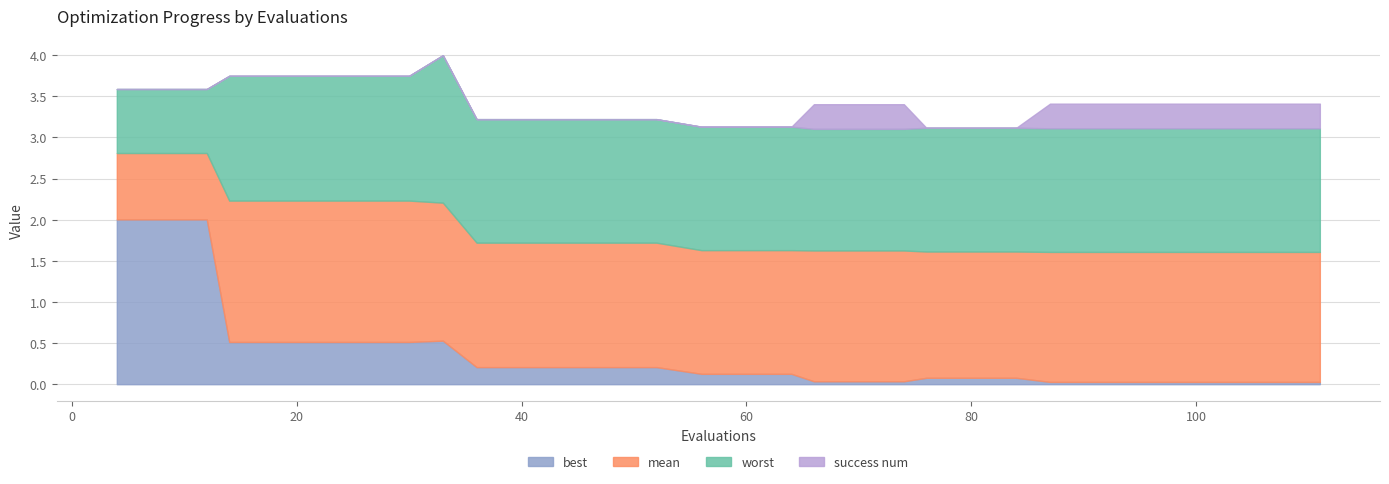

What is the maximum value shown in the chart?

4.0